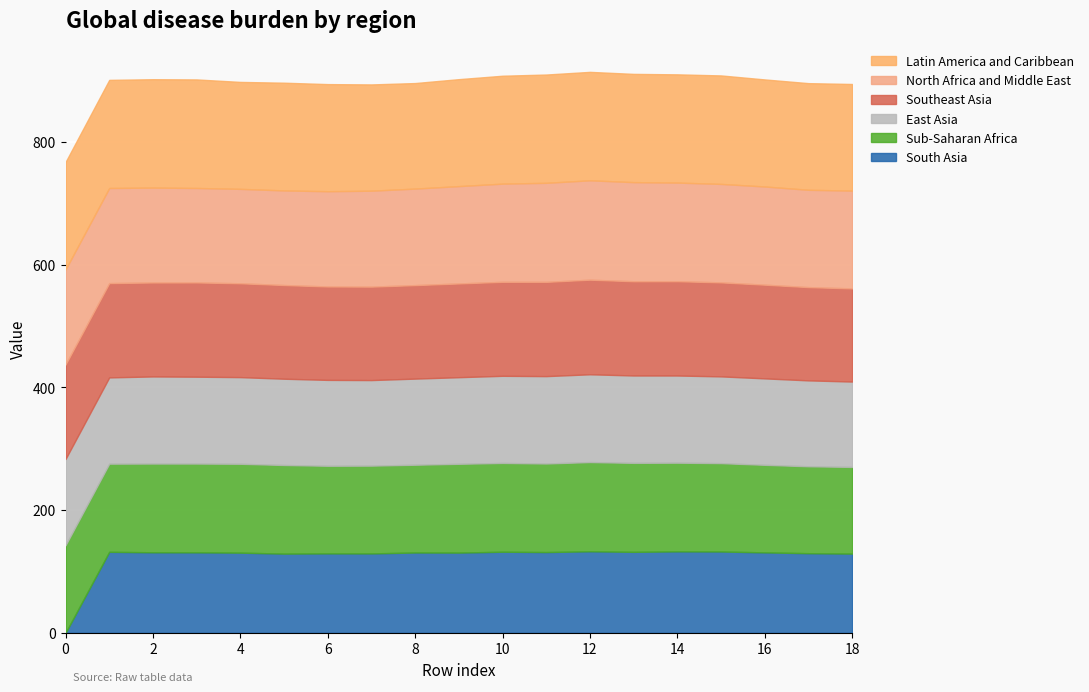

What is the total value across all series at 8?

895.9